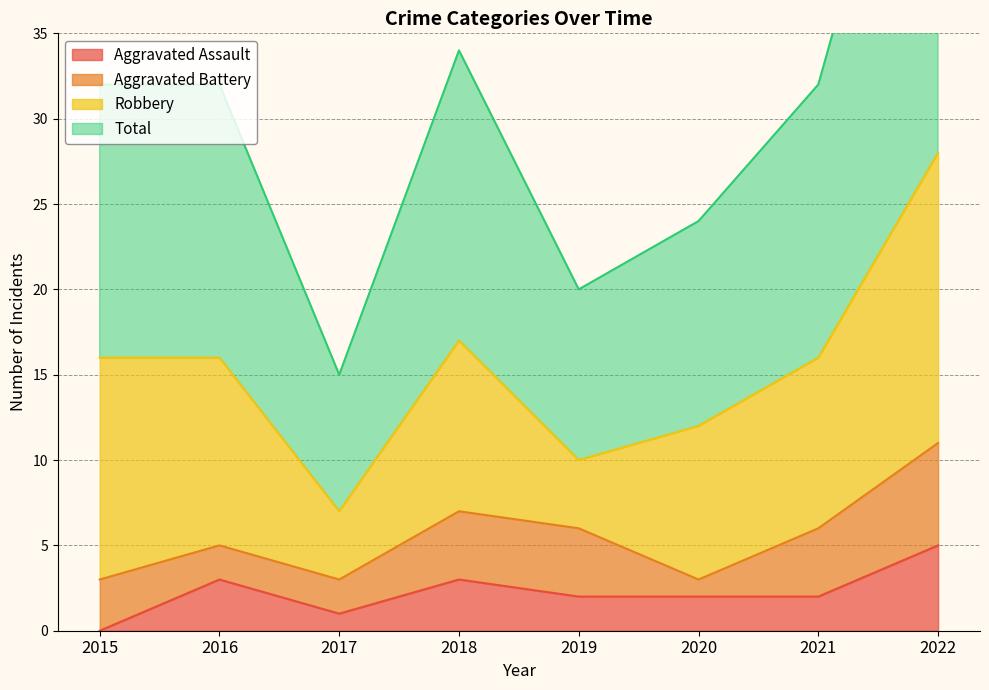

What is the difference between the Aggravated Assault values at 2022 and 2015?

5